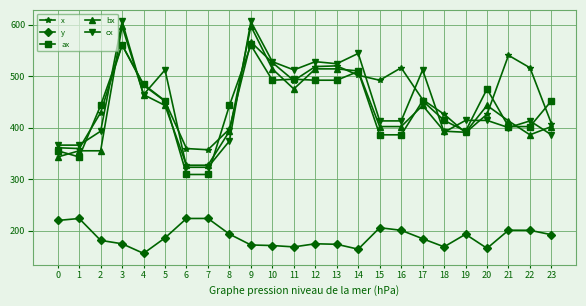

Between 12 and 17, which series saw the biggest shift?

bx